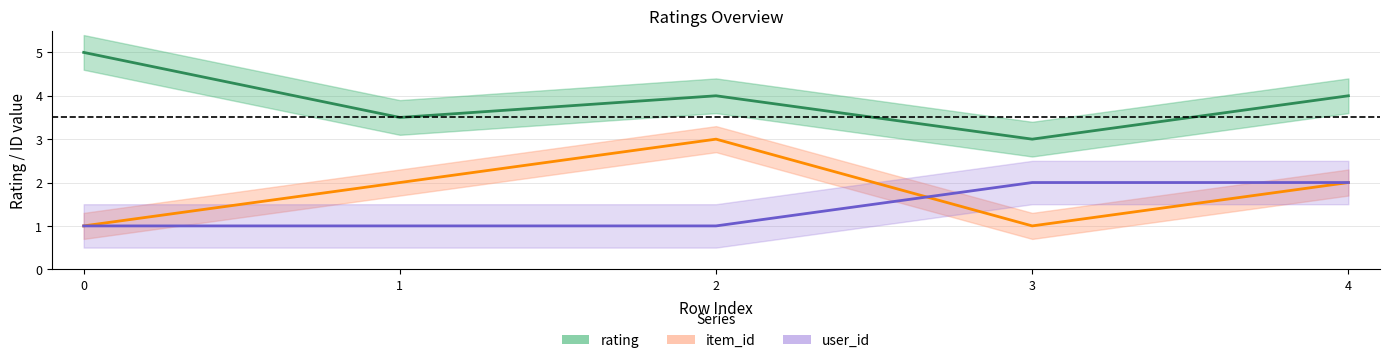

True or false: rating has more than 0 interior local peaks.

True